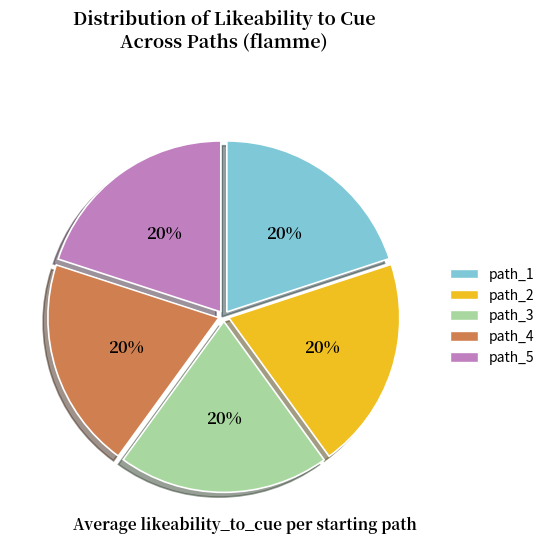

True or false: path_1 accounts for 20% of the total.

True